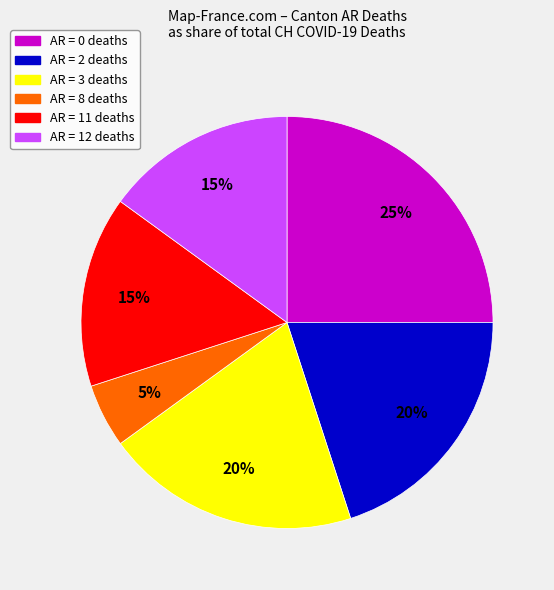

To the nearest percent, what is the average slice percentage?

17%